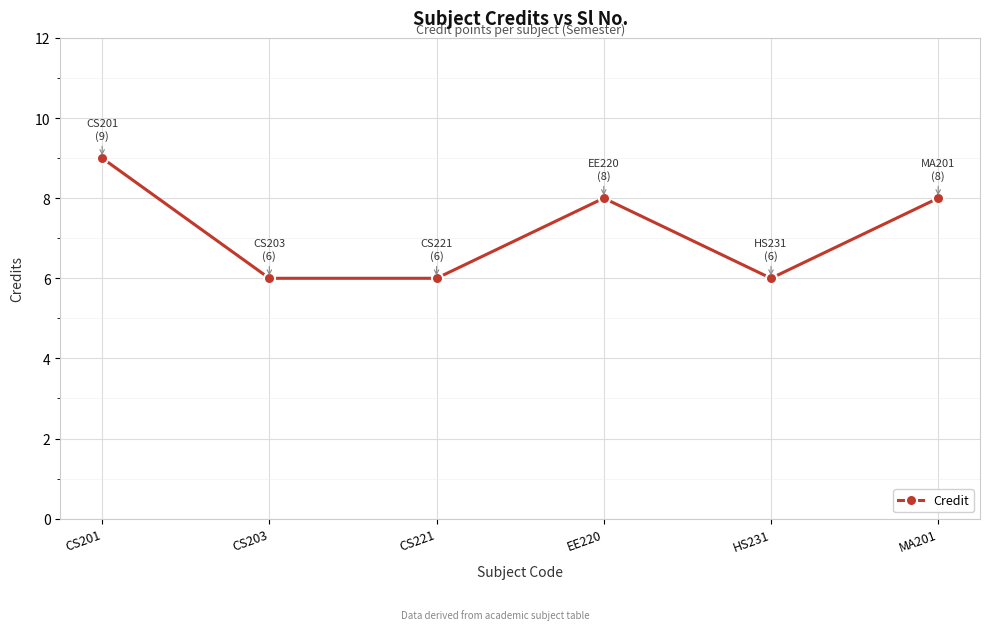

What is the label of the 5th point from the right?

CS203